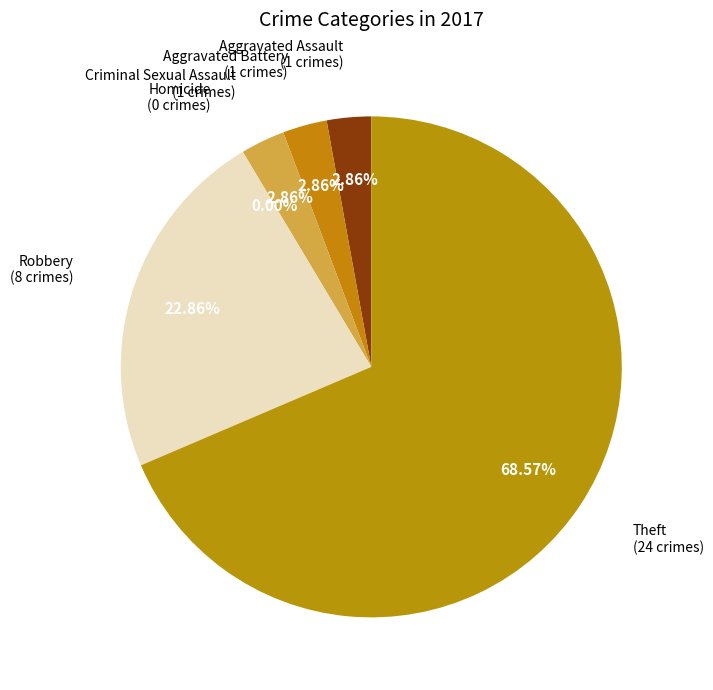

How many slices are in this pie chart?

6